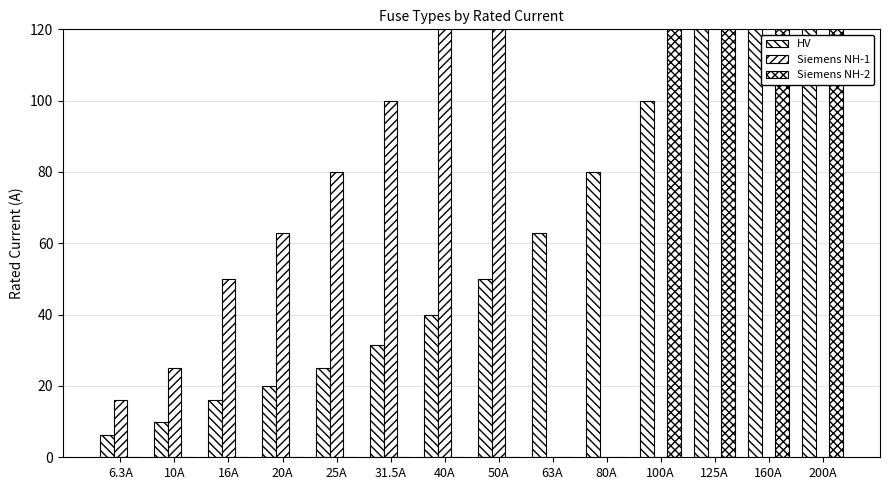

Where does the Siemens NH-1 series first go above 25?

16A